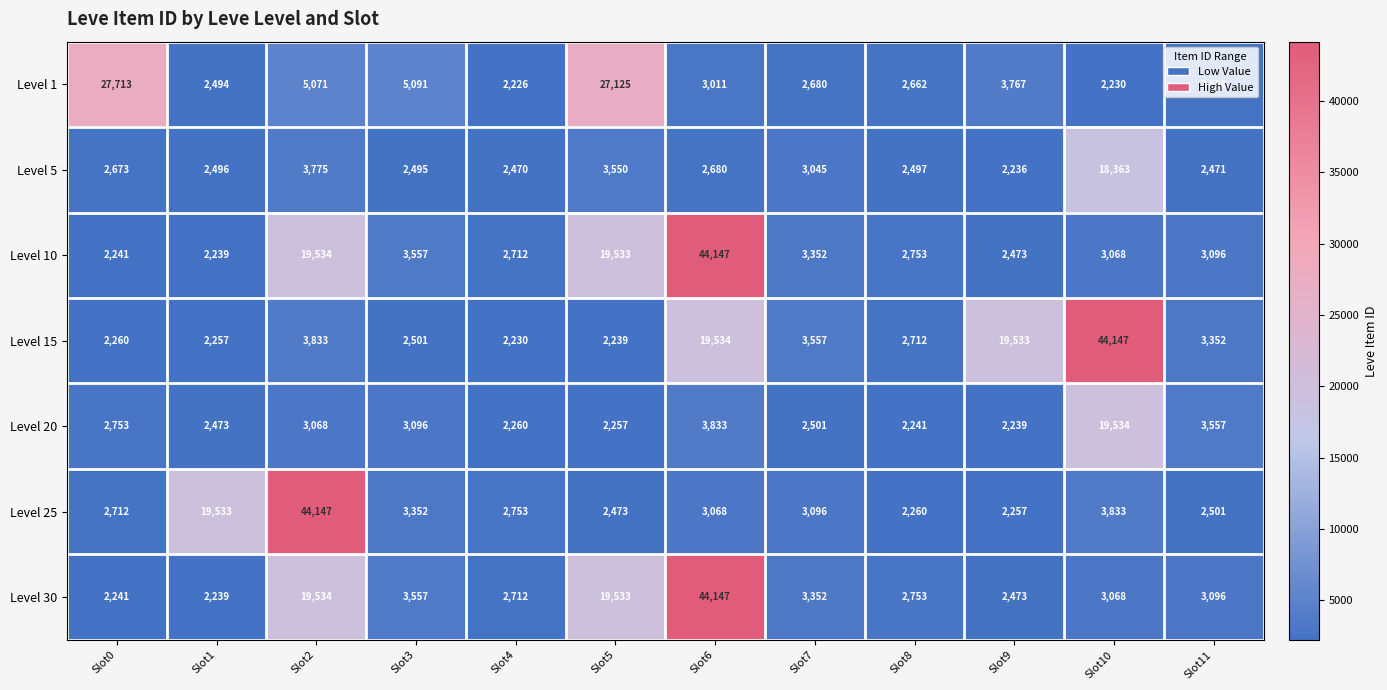

Read the Level 15 value at Slot11, to the nearest 10.

3350